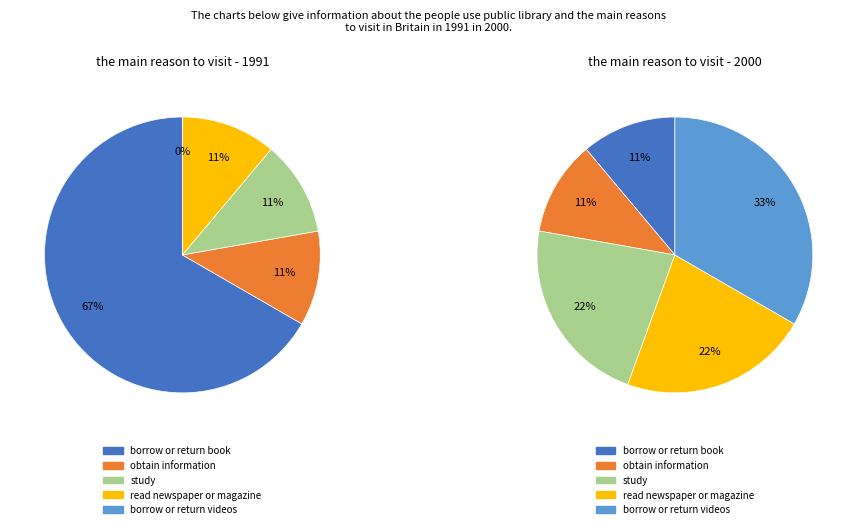

To the nearest percent, what percentage of the pie is 3?

22%